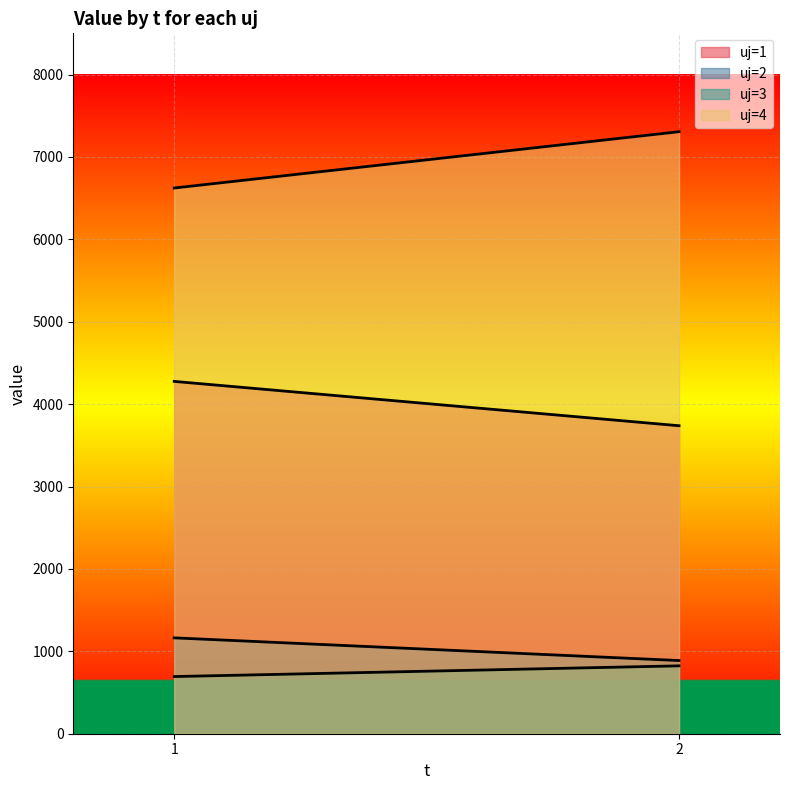

Between 1 and 2, which series saw the biggest shift?

uj=4